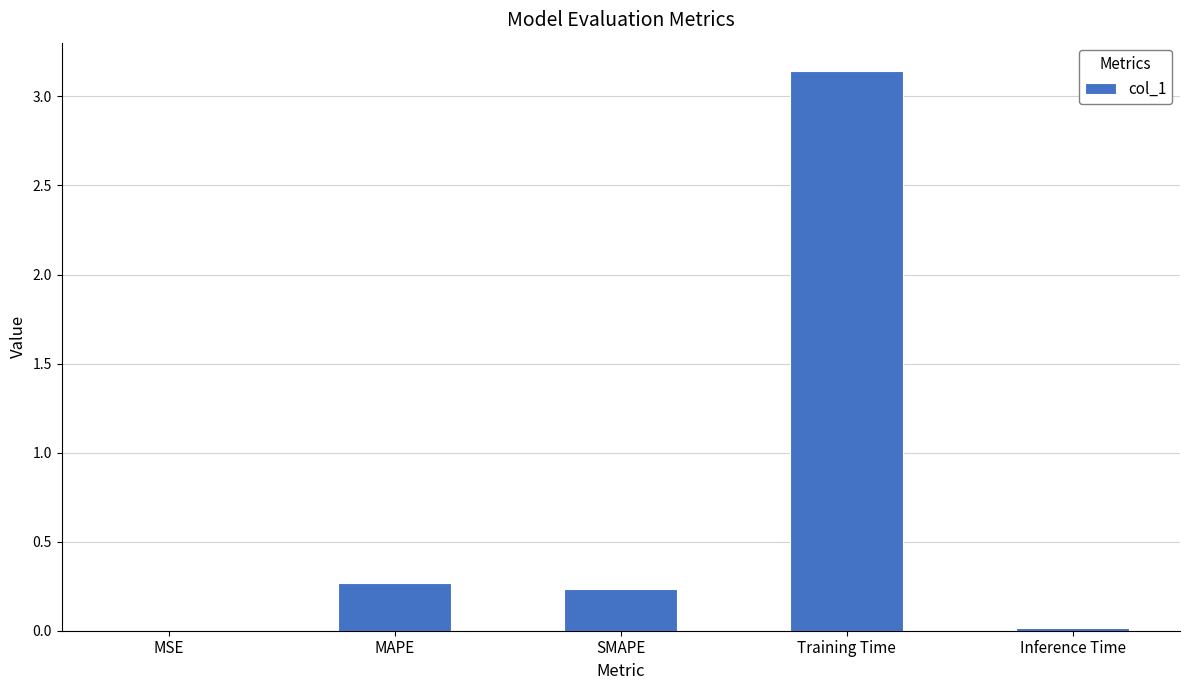

The chart shows a value of 0.0 at MSE. True or false?

True